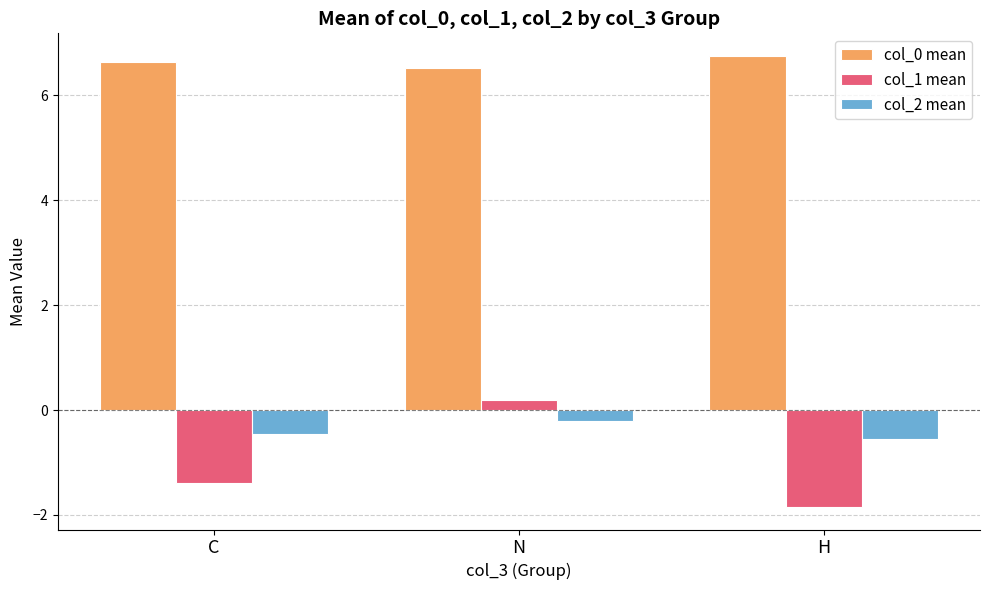

Is it true that col_1 mean equals 0.2 at N?

True